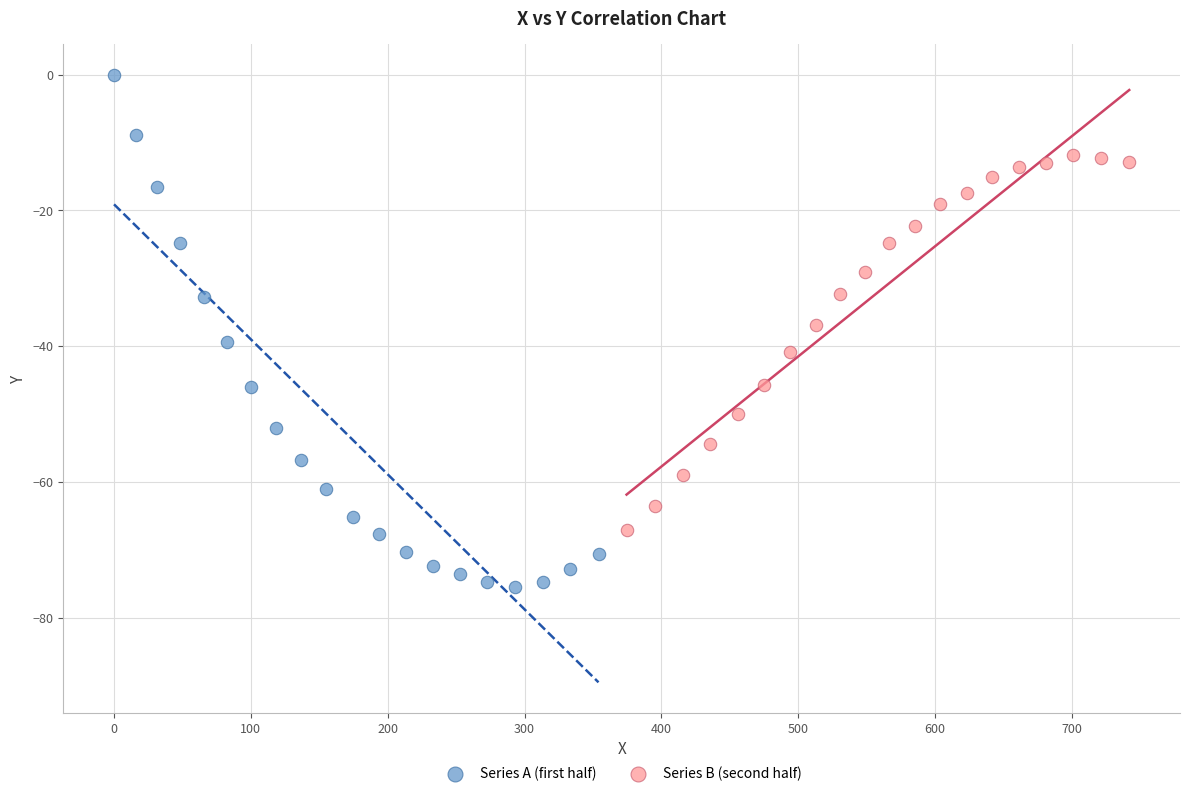

Which series reaches the maximum Y coordinate?

Series A (first half)